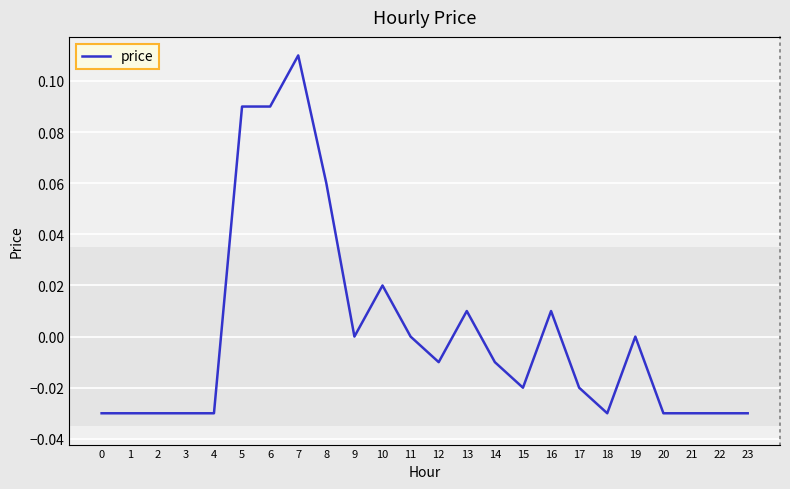

List the labels in order of value, smallest first.

0, 1, 2, 3, 4, 18, 20, 21, 22, 23, 15, 17, 12, 14, 9, 11, 19, 13, 16, 10, 8, 5, 6, 7